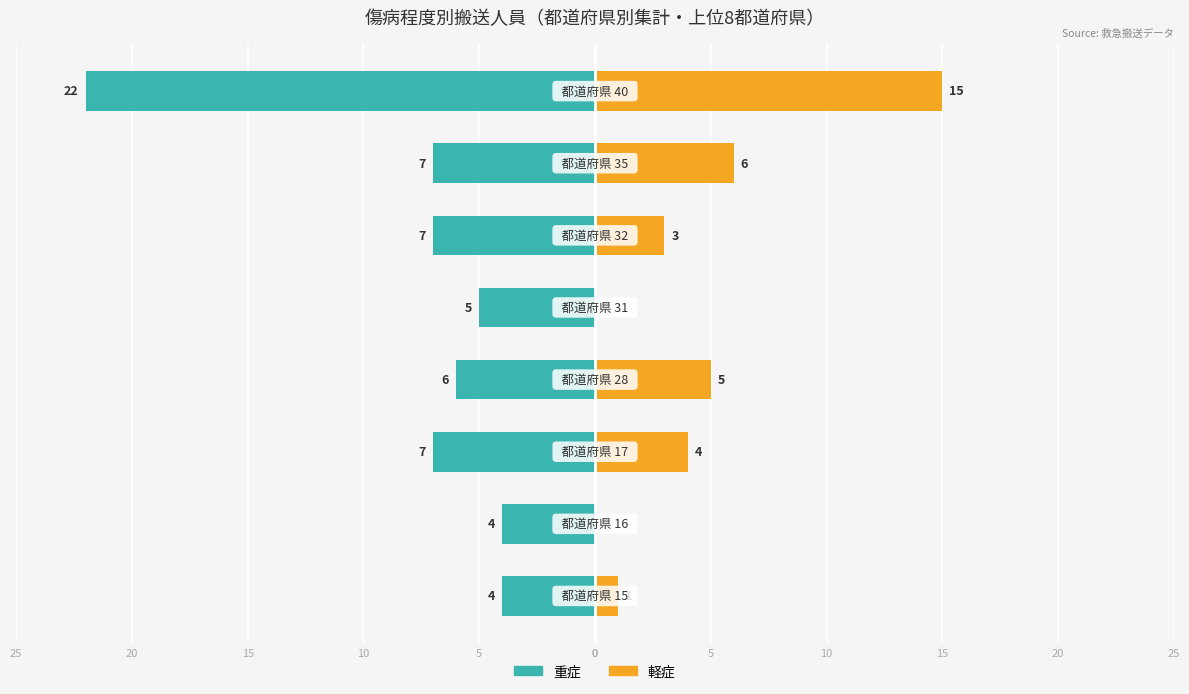

How many bars are there in total?

16